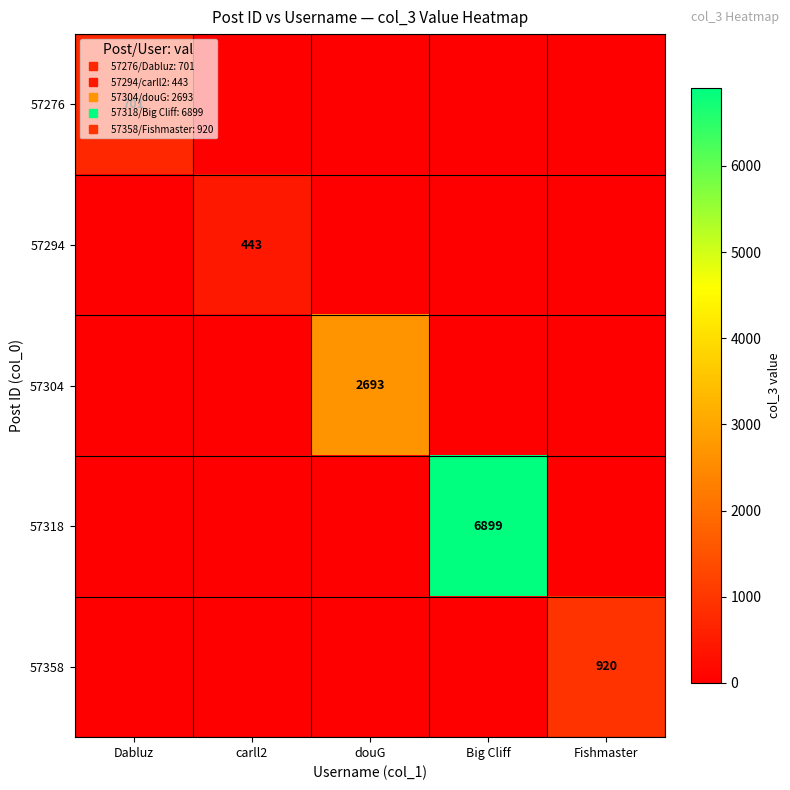

Between carll2 and Big Cliff, which series saw the biggest shift?

57318